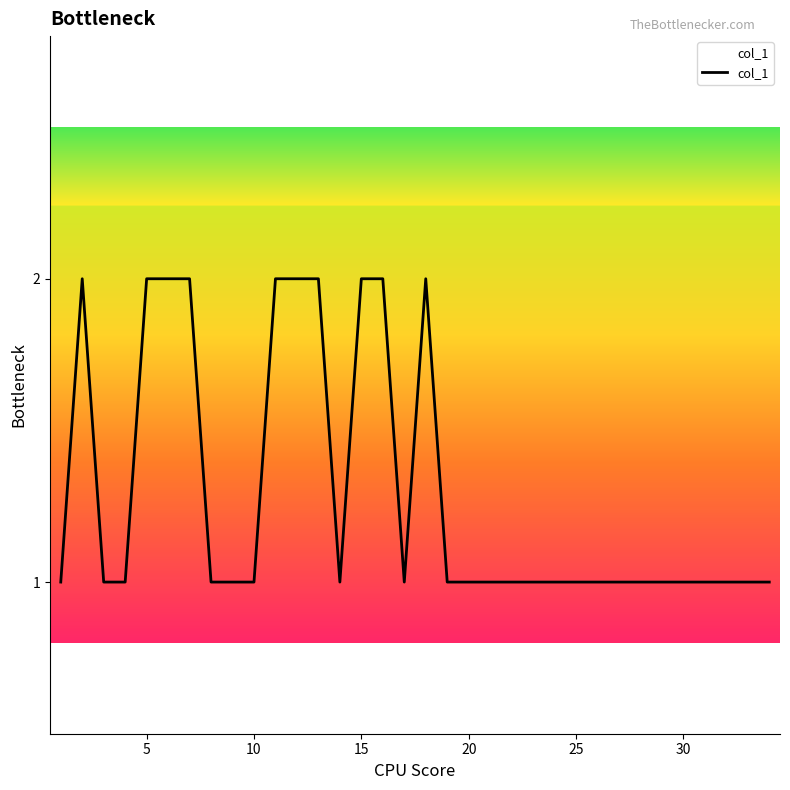

The chart shows a value of 0 at 30. True or false?

False